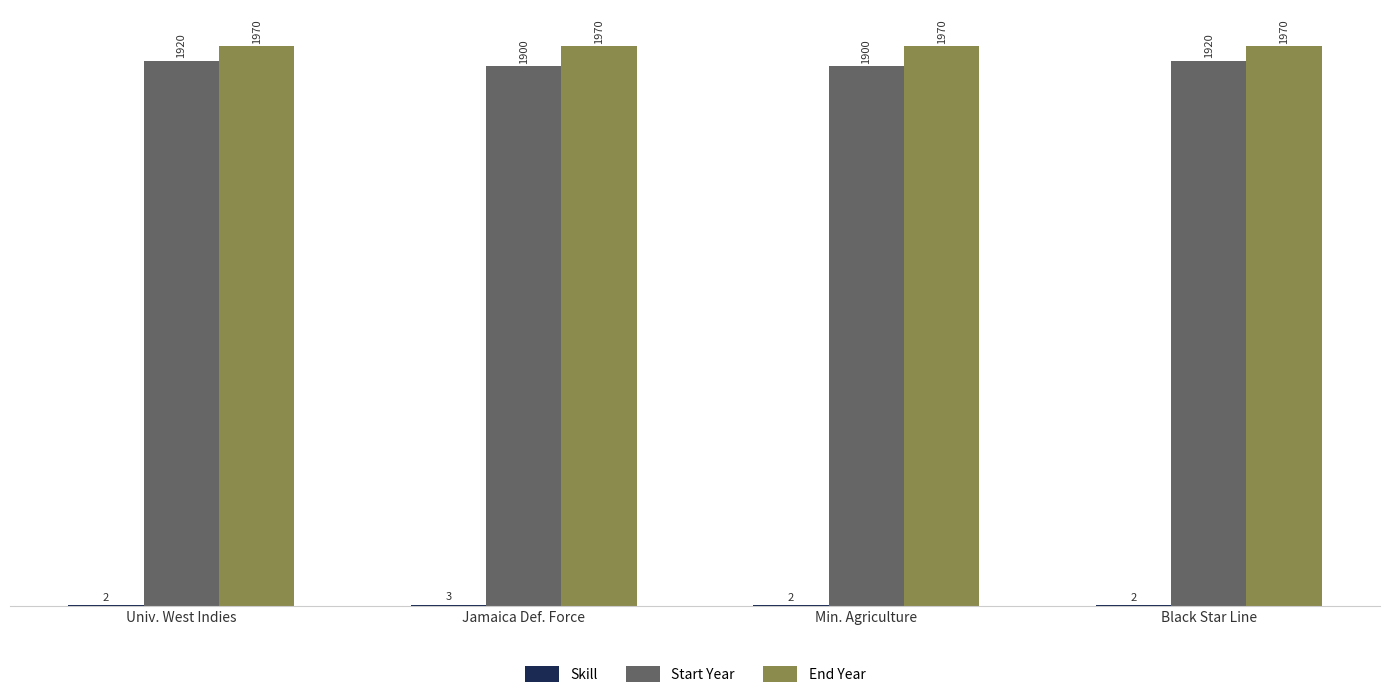

What is the greatest value displayed?

1970